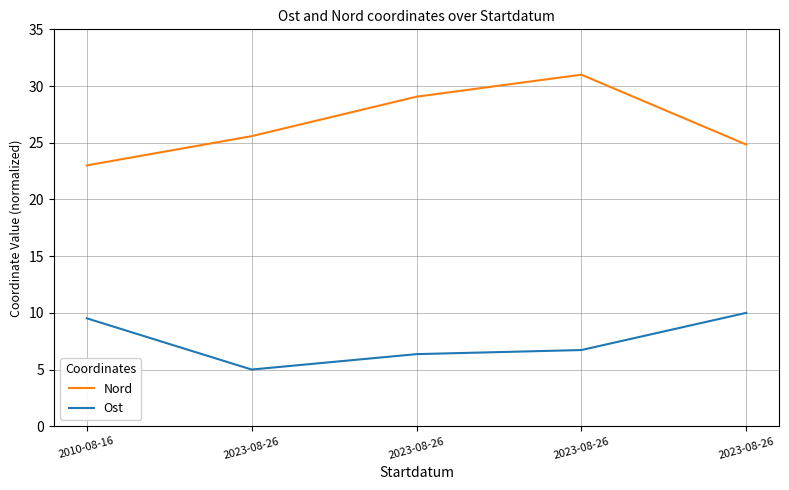

What is the difference between the Nord values at 2023-08-26 and 2023-08-26?

6.2